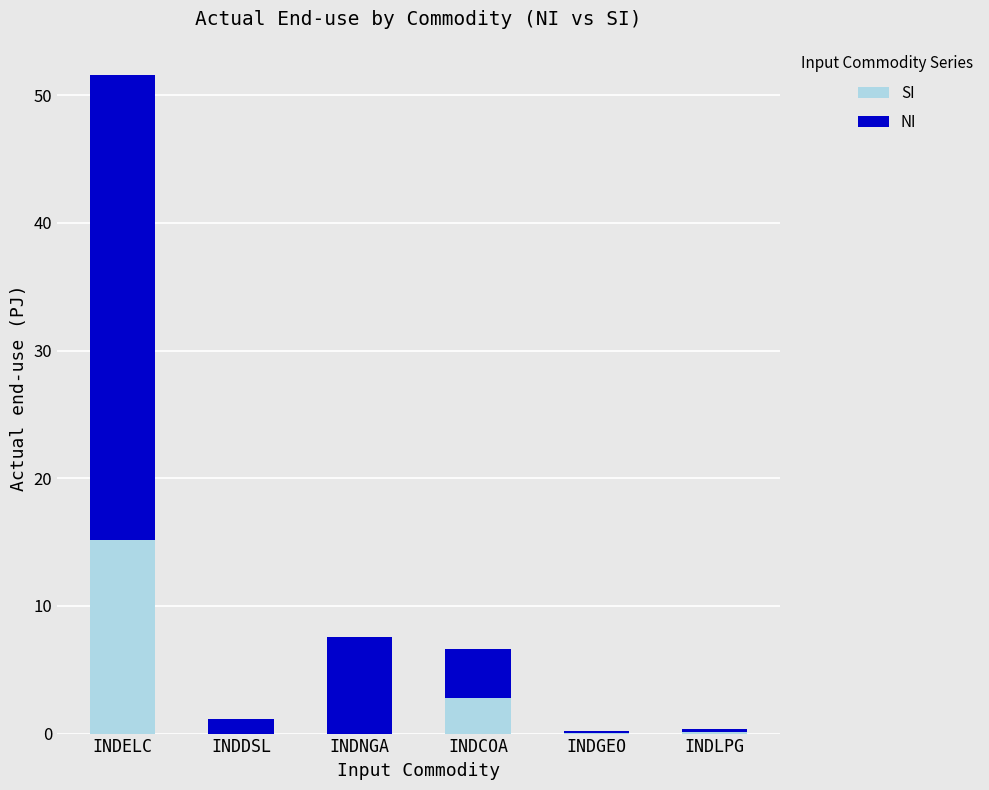

What is the maximum value for SI?

15.2